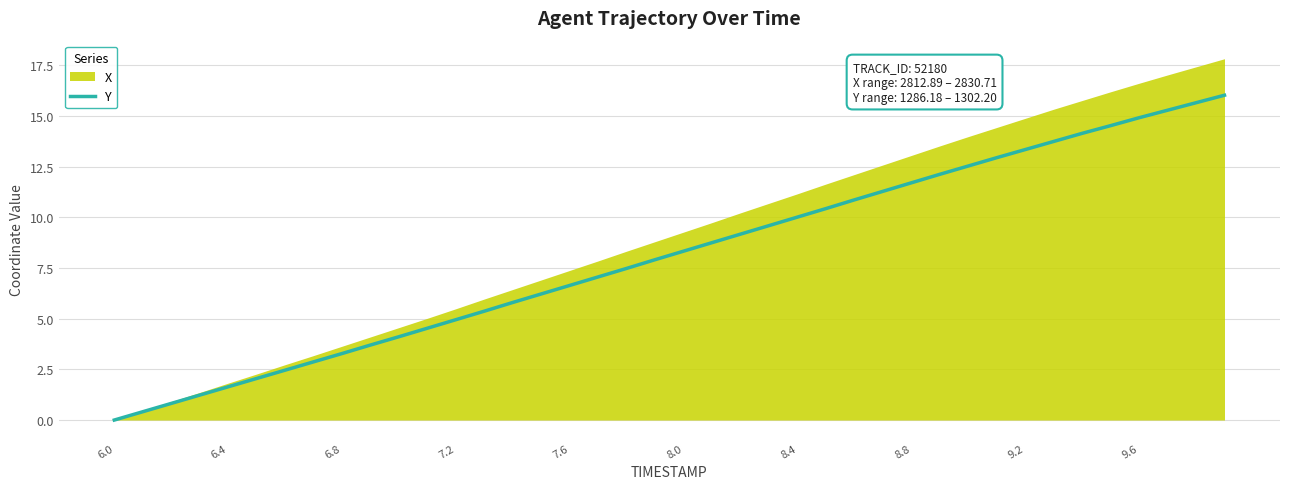

At which label does Y reach its minimum?

6.0